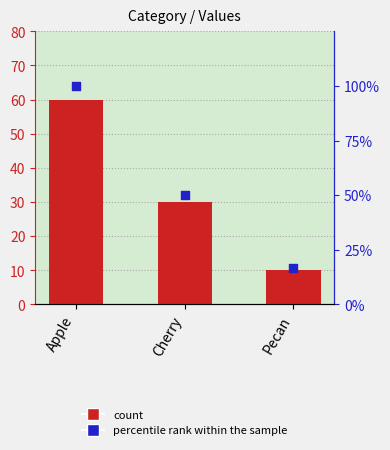

Which series contains the lowest Y value?

Values